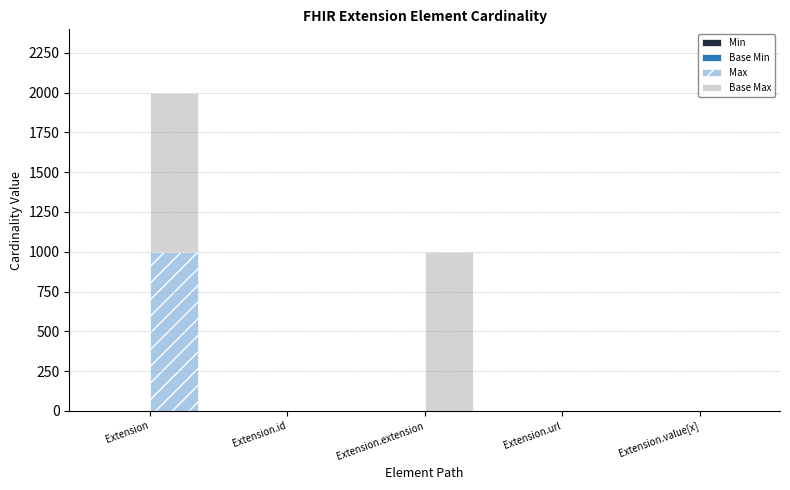

What is the spread (max minus min) of values at Extension.id?

1